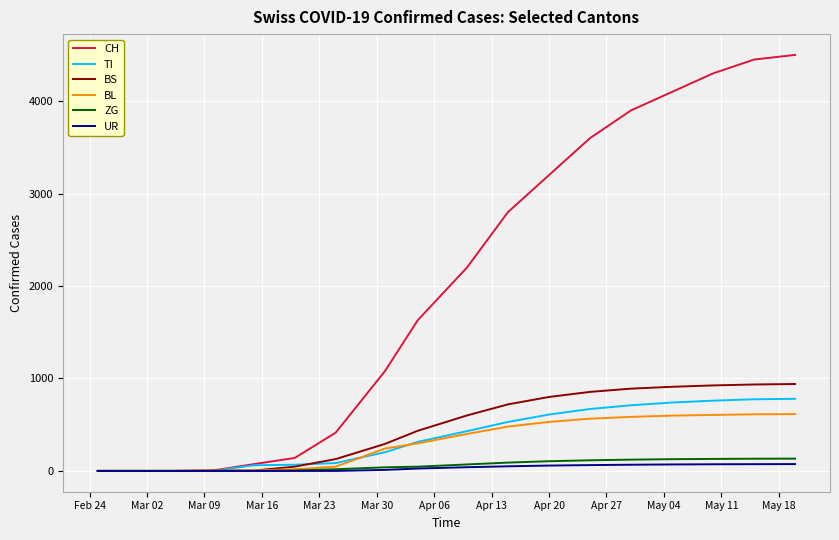

How many lines are shown in the chart?

6